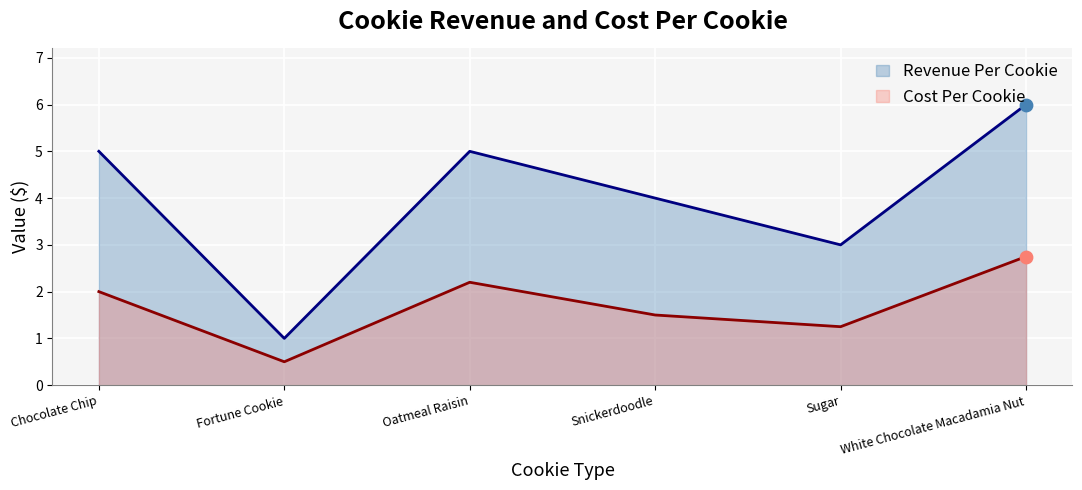

What are all the series names shown in the legend?

Revenue Per Cookie, Cost Per Cookie